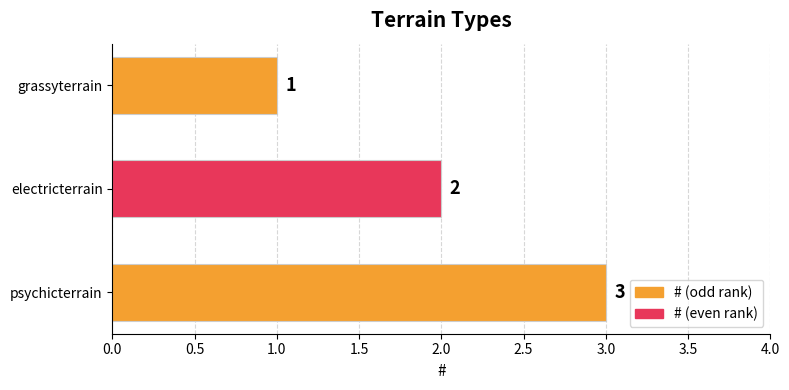

Count the values in the range 1 to 3.

3